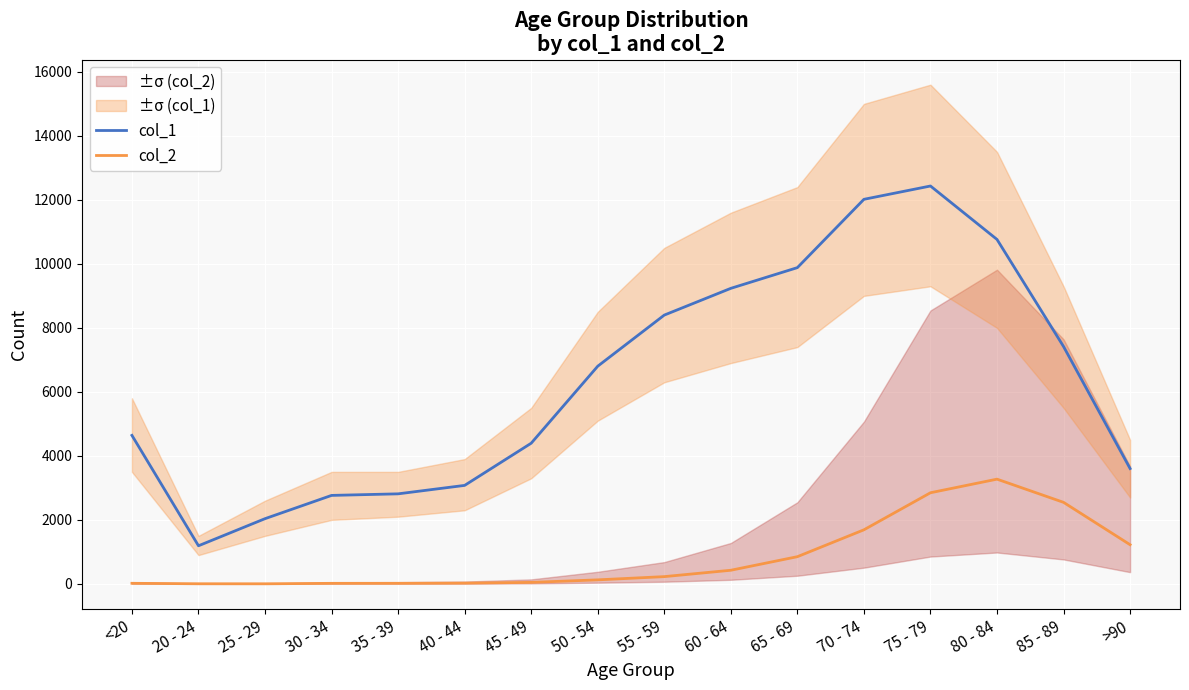

Reading left to right, what are all the values shown in this chart?

col_1: 4641	1191	2038	2765	2814	3078	4396	6803	8400	9236	9883	12018	12434	10764	7417	3604
col_2: 18	4	3	17	18	24	47	126	227	426	850	1690	2848	3273	2548	1224